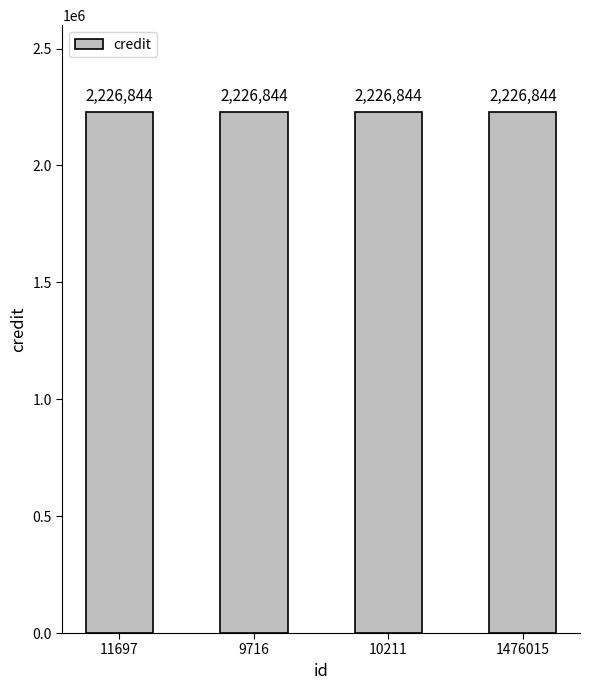

How many categories are shown in the chart?

4